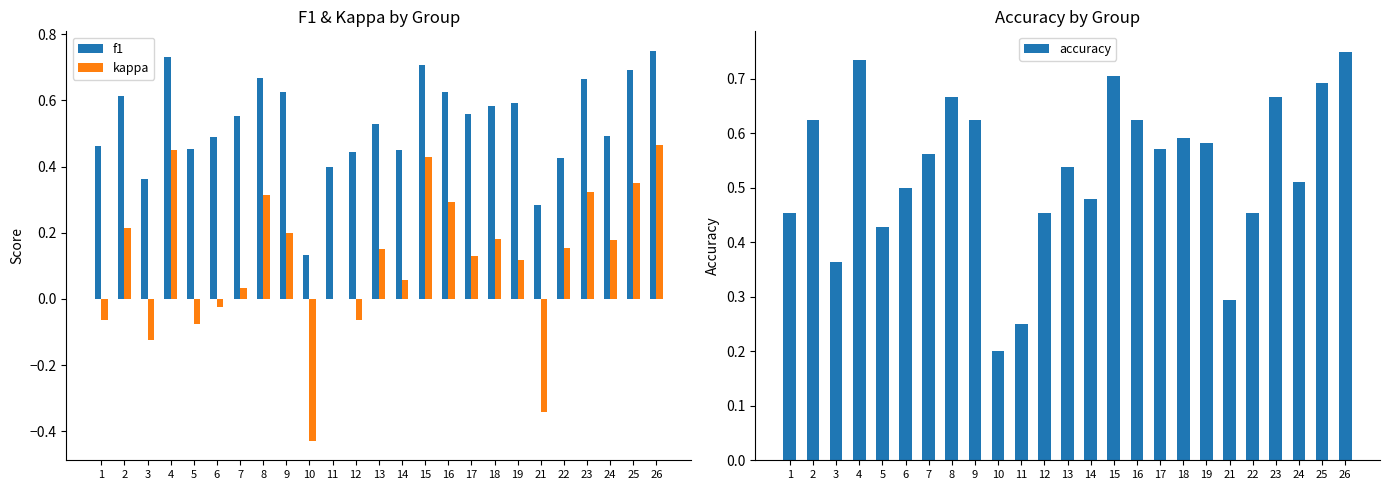

What is the average value of the accuracy series?

0.5